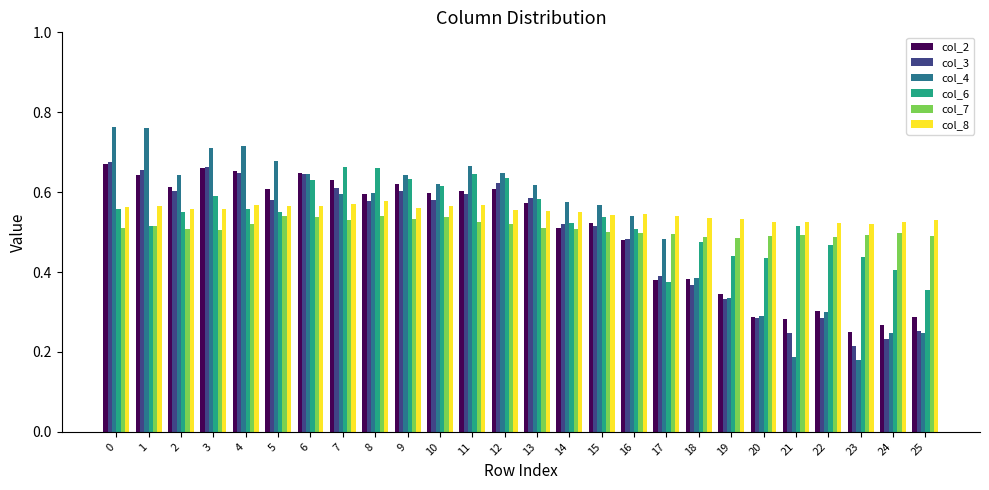

List the series in order of their overall mean, lowest first.

col_3, col_2, col_7, col_4, col_6, col_8